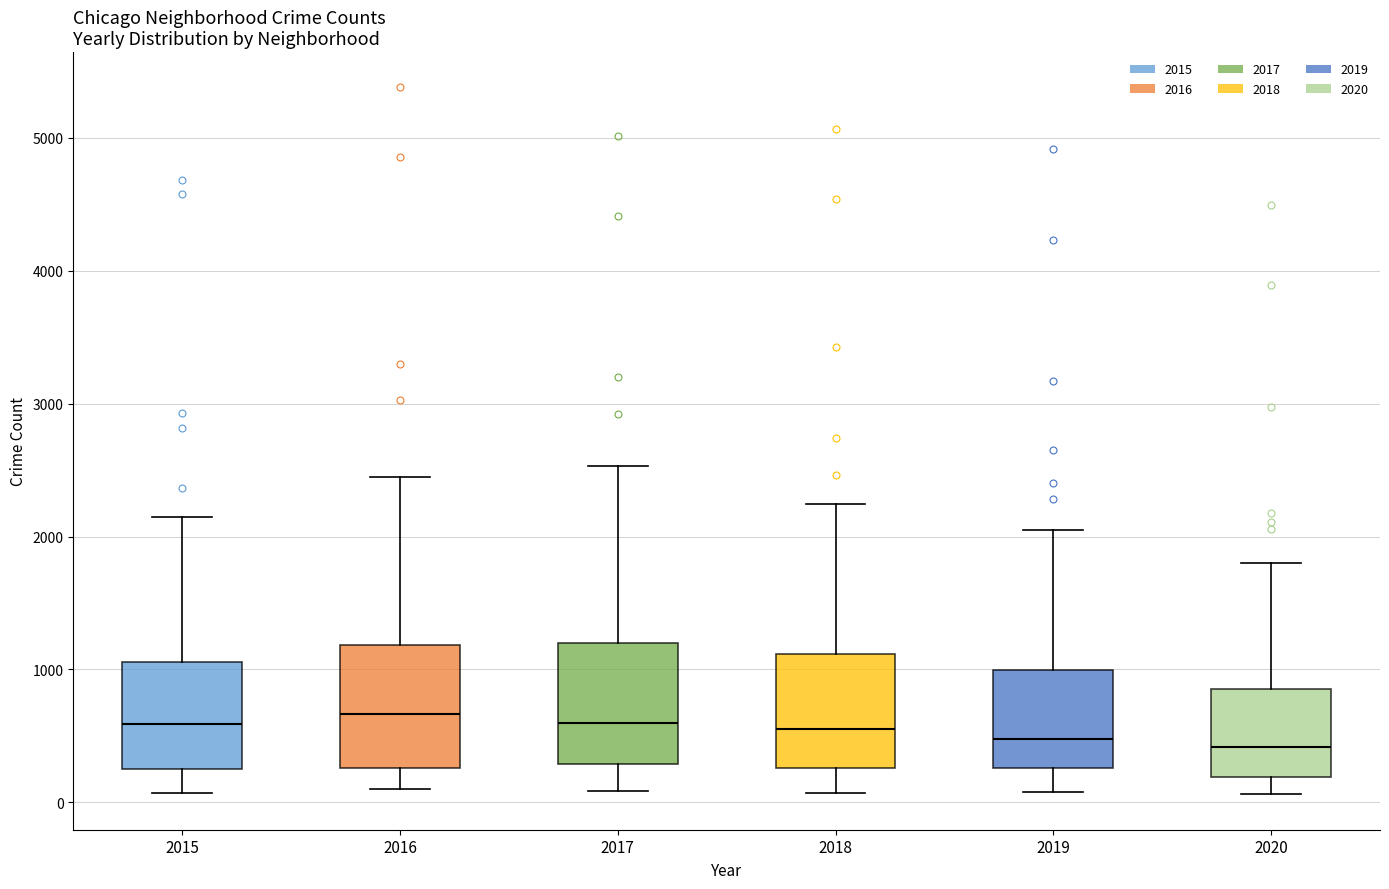

Where does the median line of the box at x = 2018 sit on the y-axis? The values are not printed on the chart, so give them approximately, as read against the axis.

500